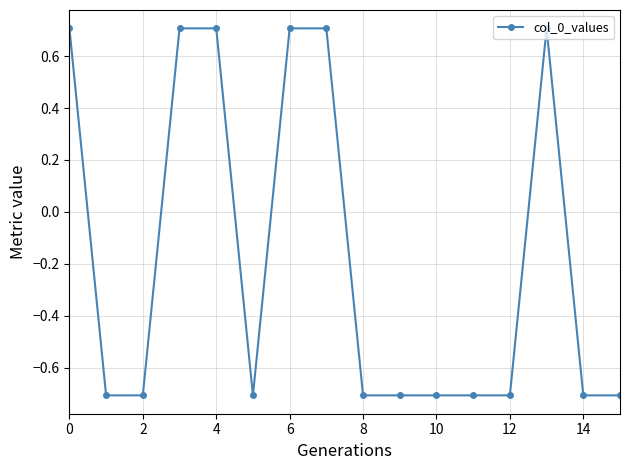

What is the value of the 6th point from the left?

-0.7